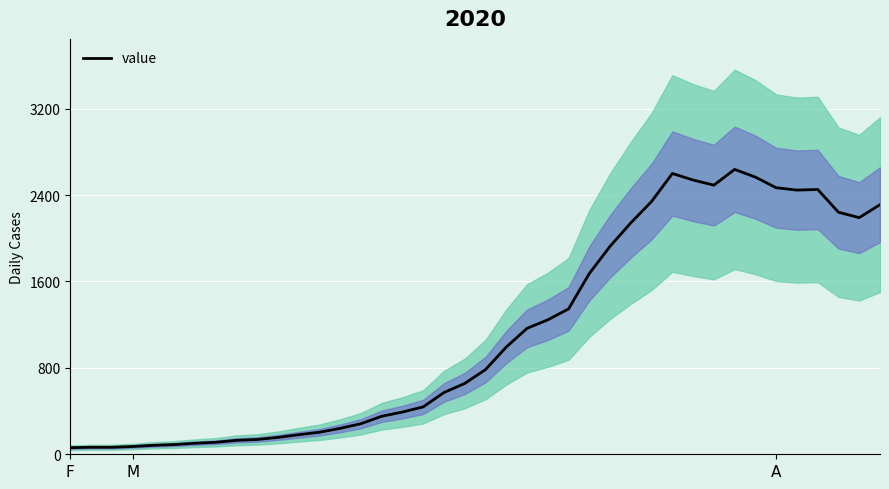

Is it true that the value at 10 is 156?

True